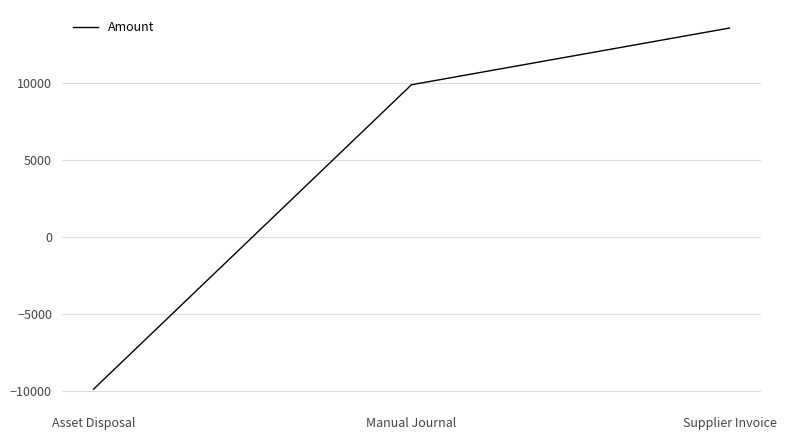

Rank the categories by value from lowest to highest.

Asset Disposal, Manual Journal, Supplier Invoice